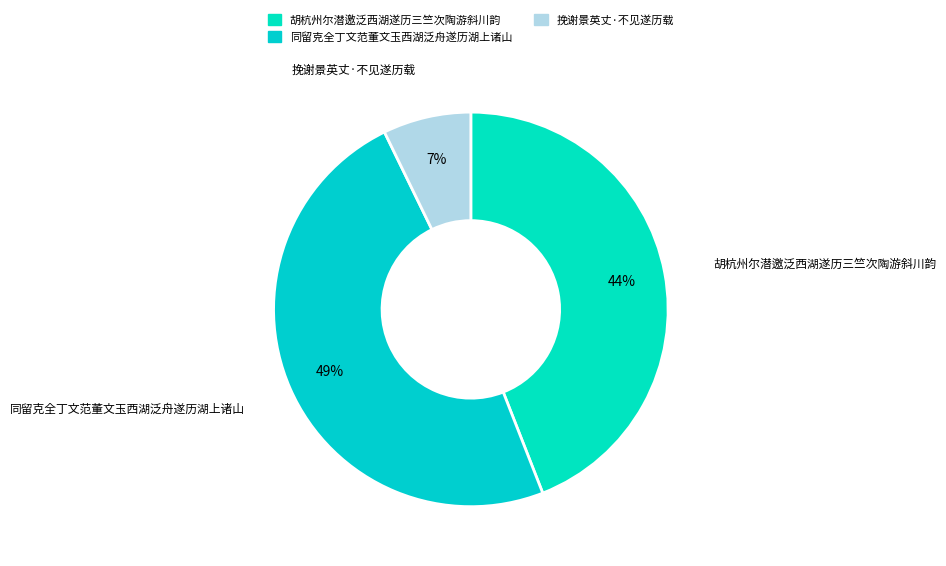

Do 同留克全丁文范董文玉西湖泛舟遂历湖上诸山 and 挽谢景英丈·不见遂历载 together represent more than half of the pie?

Yes